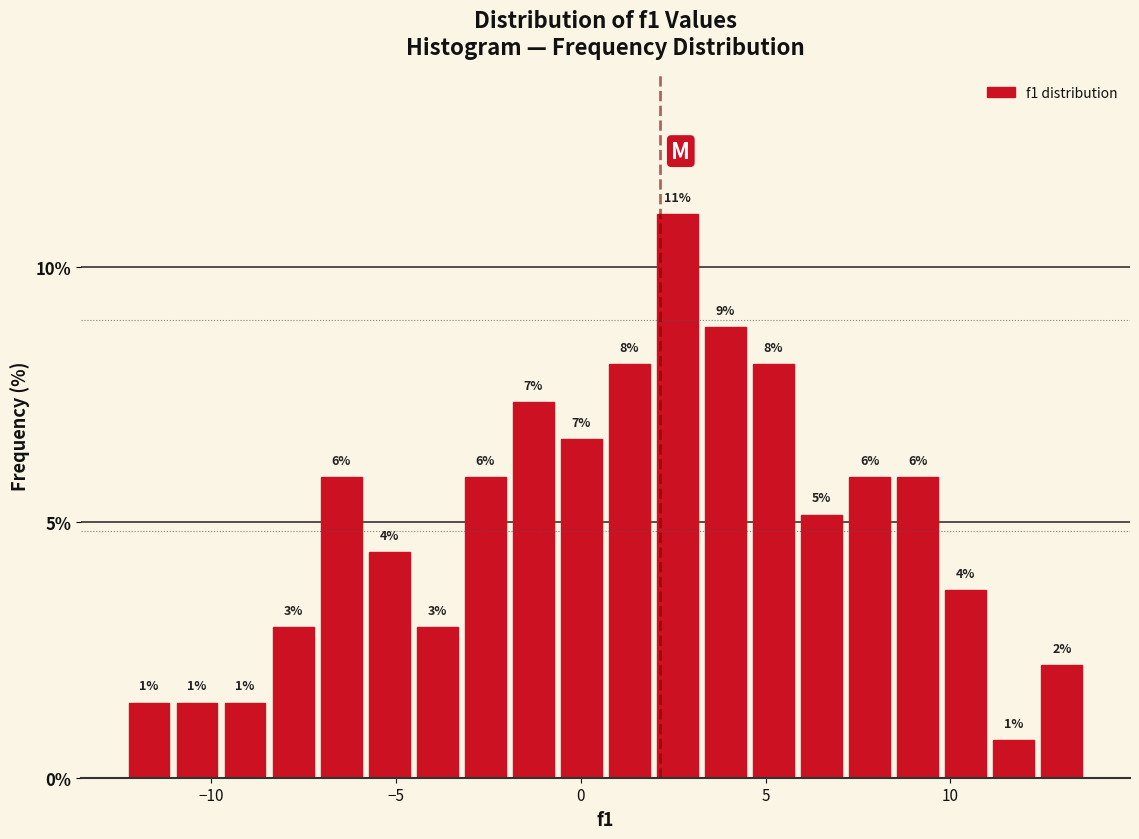

Around what value on the x-axis is the tallest bar? Give the approximate position of its centre, as read against the axis.

2.5